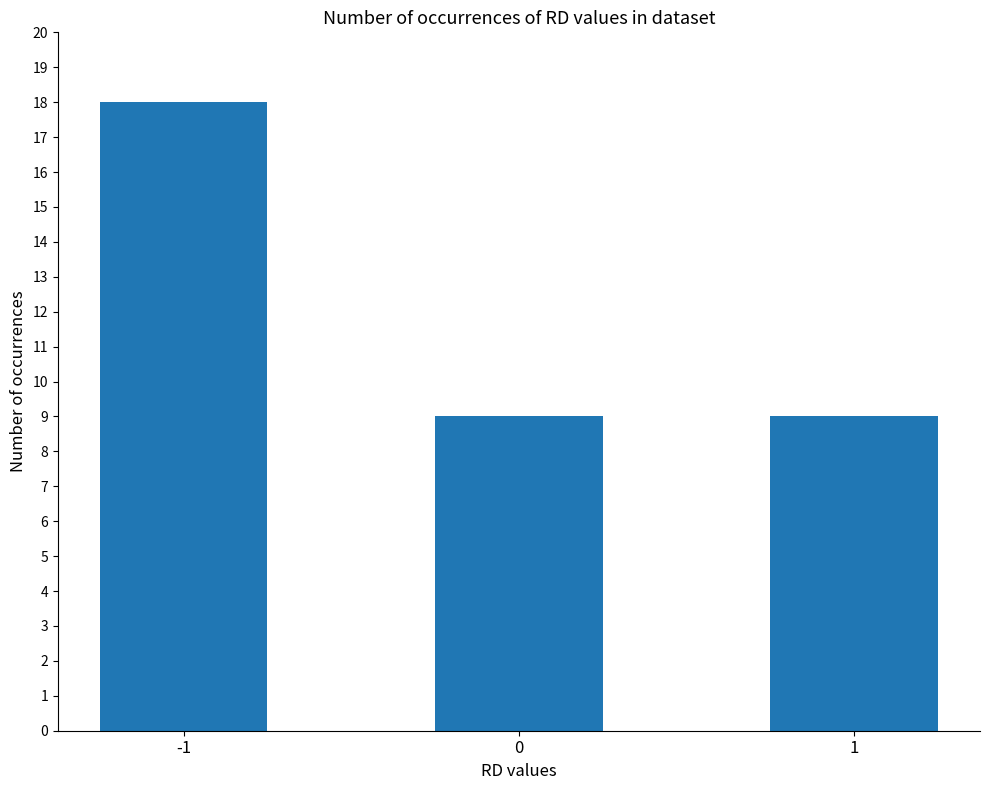

True or false: the data shows 18 at -1.

True